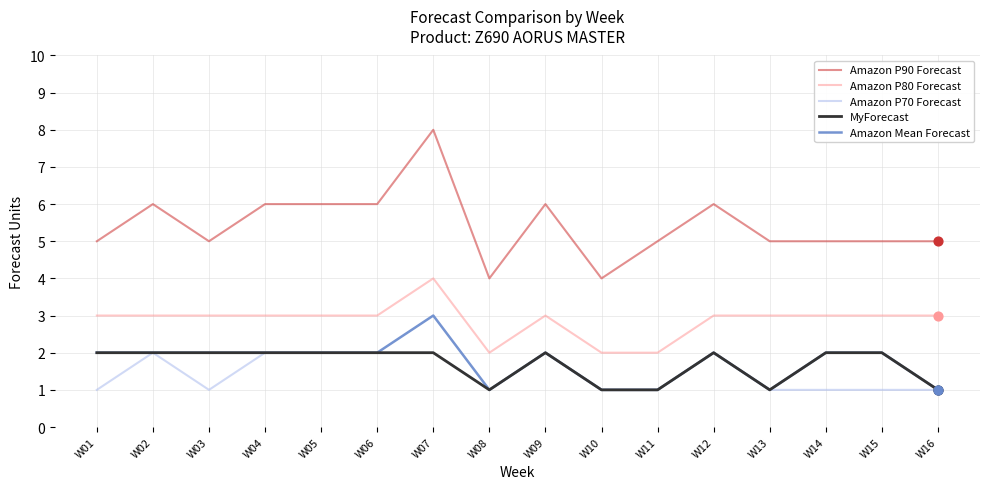

What are all the series names shown in the legend?

Amazon P90 Forecast, Amazon P80 Forecast, Amazon P70 Forecast, MyForecast, Amazon Mean Forecast